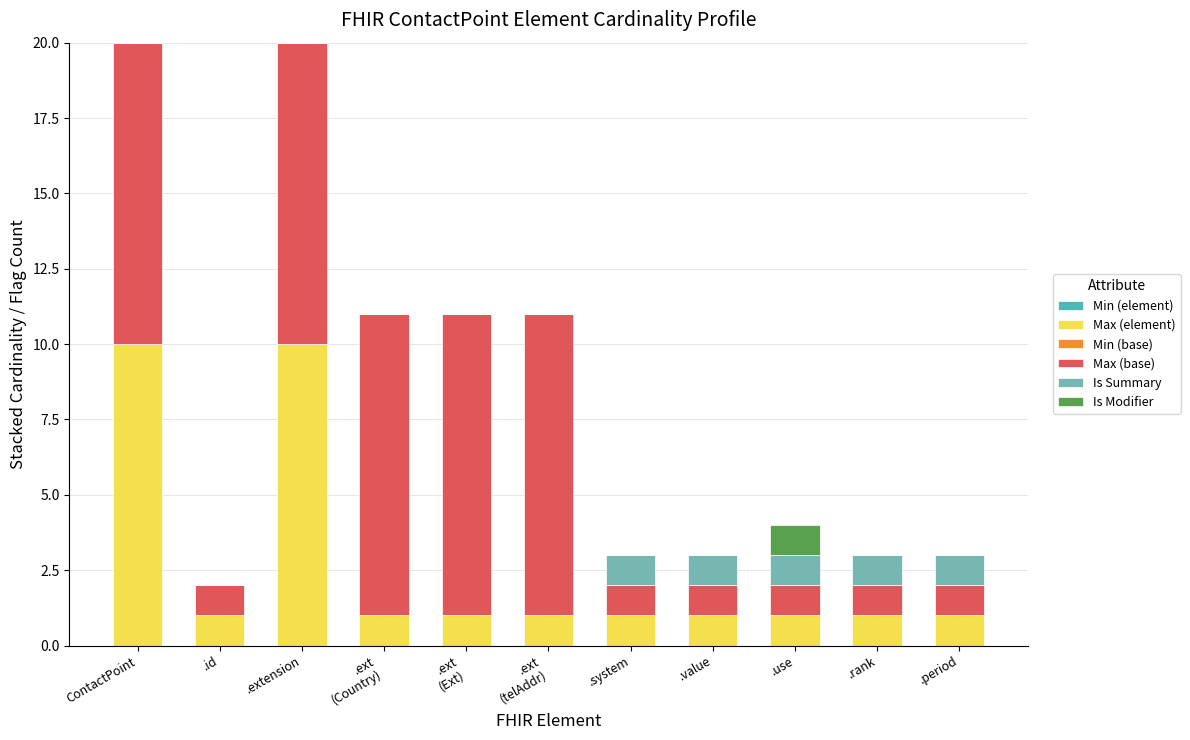

What is the maximum value for Max (element)?

10